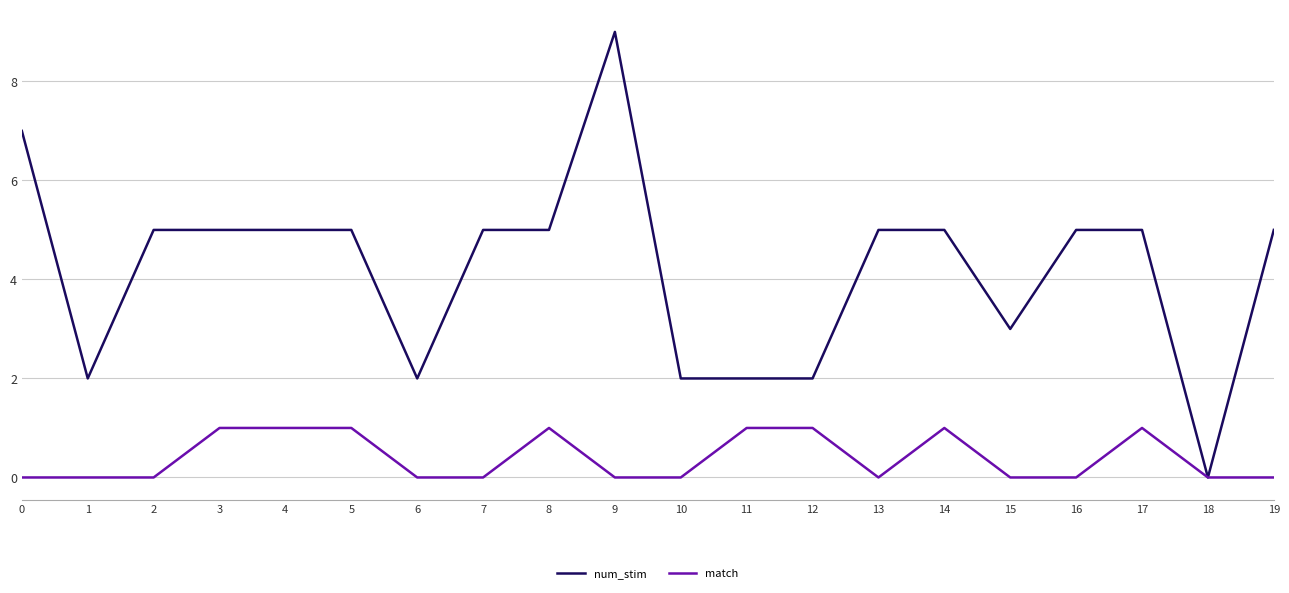

At which category is the sum across all series the highest?

9